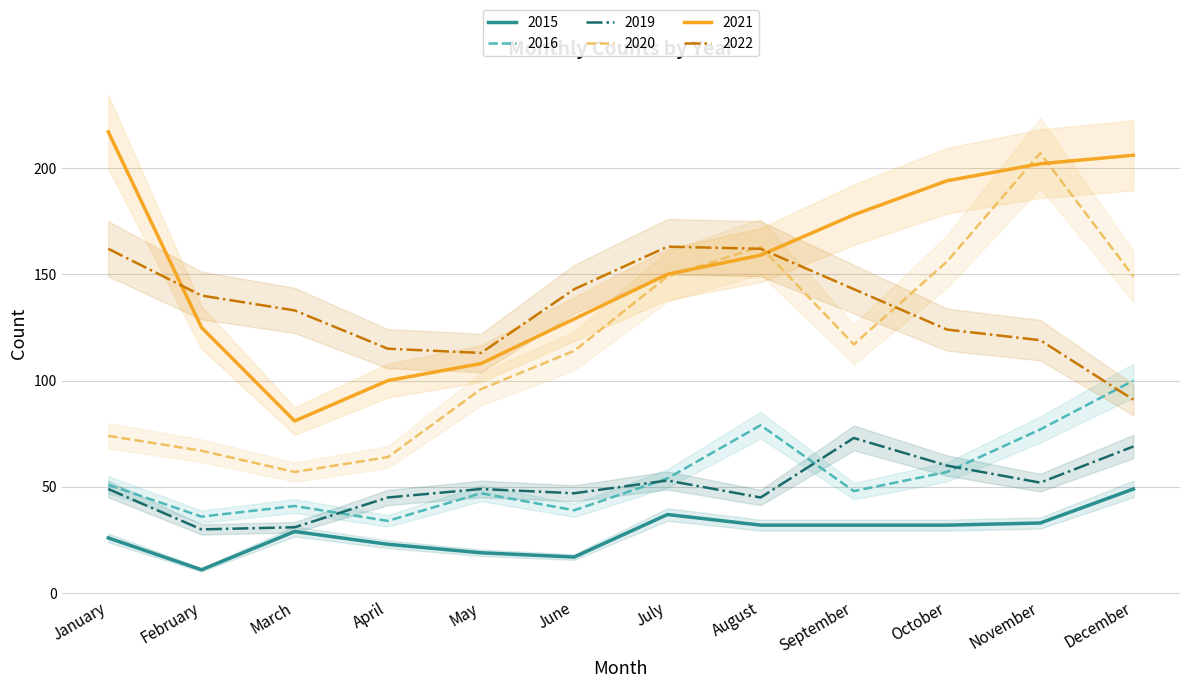

True or false: 2021 has a value of 40 at October.

False